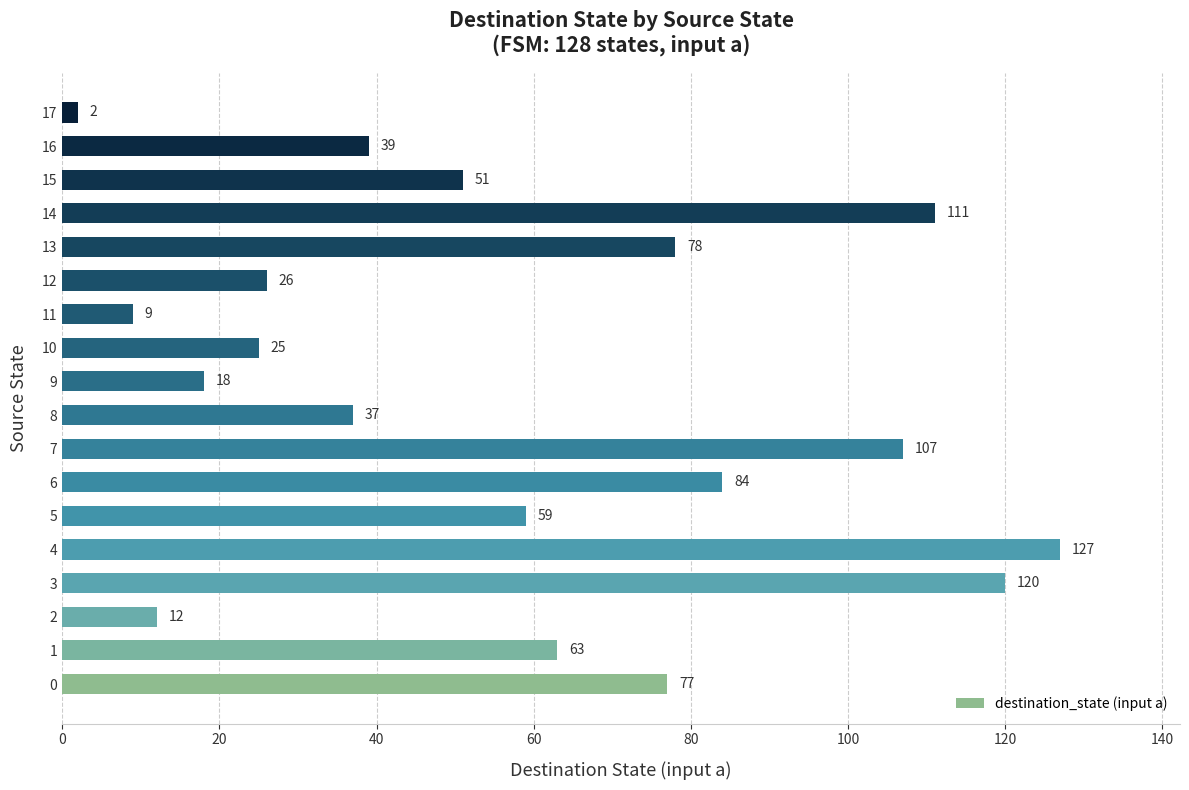

Which label corresponds to the largest value in the chart?

4